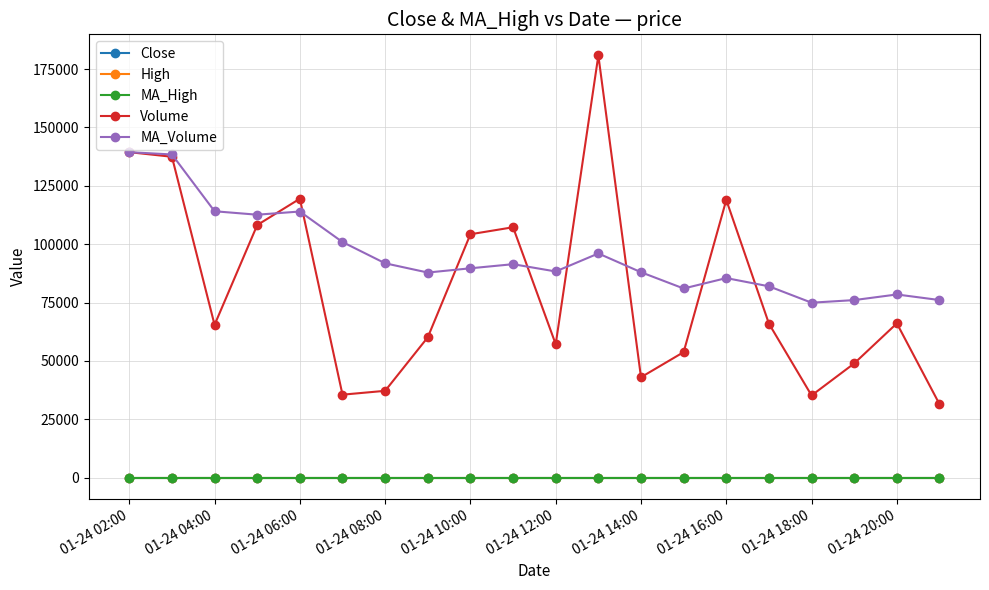

True or false: Close and MA_Volume cross at least once.

False